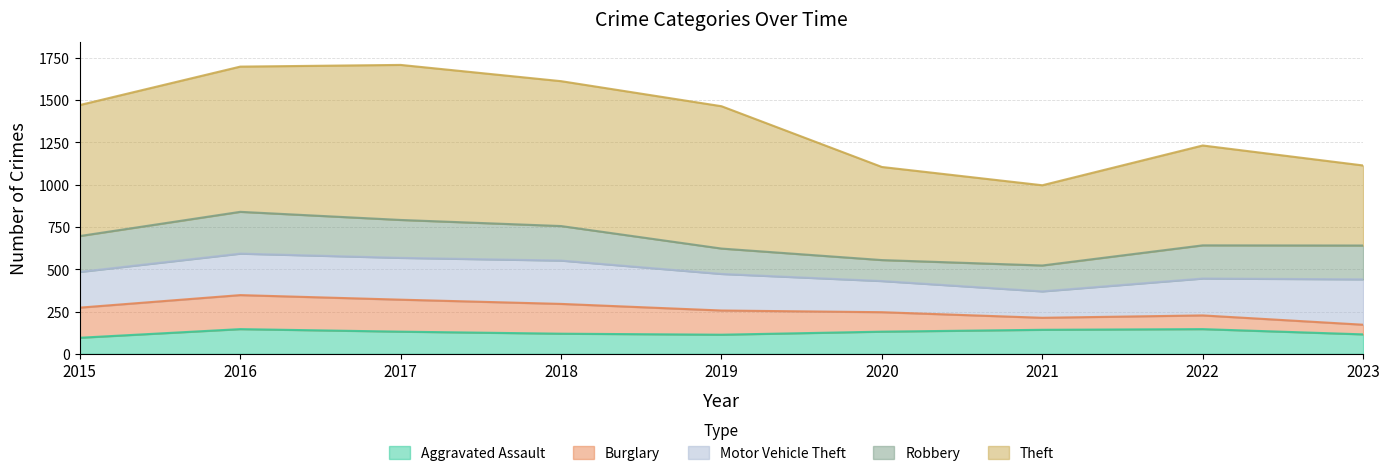

Reading left to right, list all the values displayed in this chart.

Aggravated Assault: 95	146	131	119	113	131	142	146	115
Burglary: 178	201	189	176	143	115	71	81	57
Motor Vehicle Theft: 211	245	247	256	216	184	156	218	268
Robbery: 212	247	224	204	150	124	153	196	200
Theft: 774	858	916	856	841	550	474	590	473